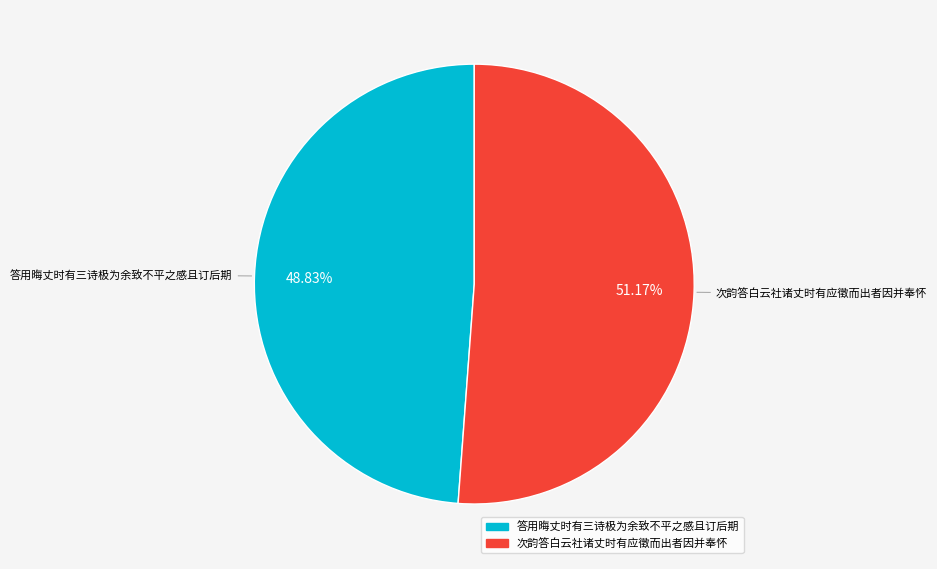

To the nearest percent, what portion does 答用晦丈时有三诗极为余致不平之感且订后期 represent?

49%